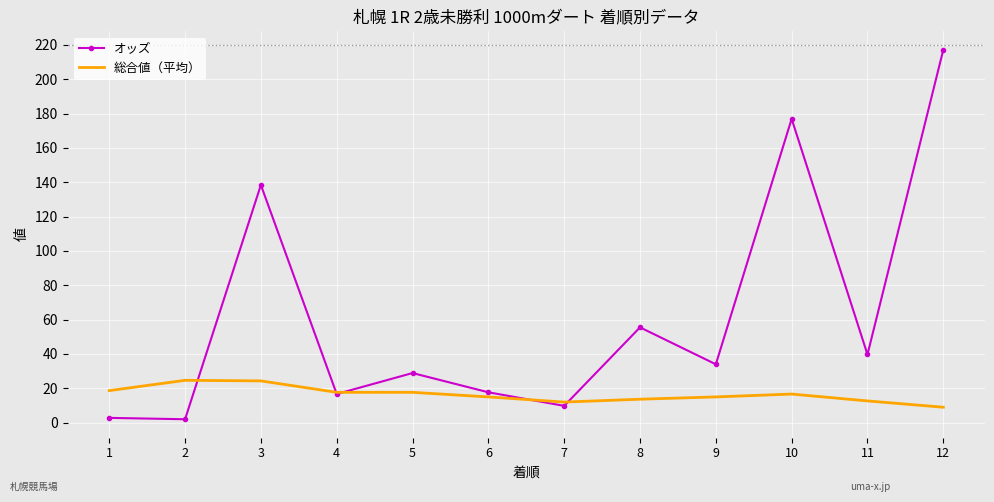

Which series has the largest range (max minus min)?

オッズ